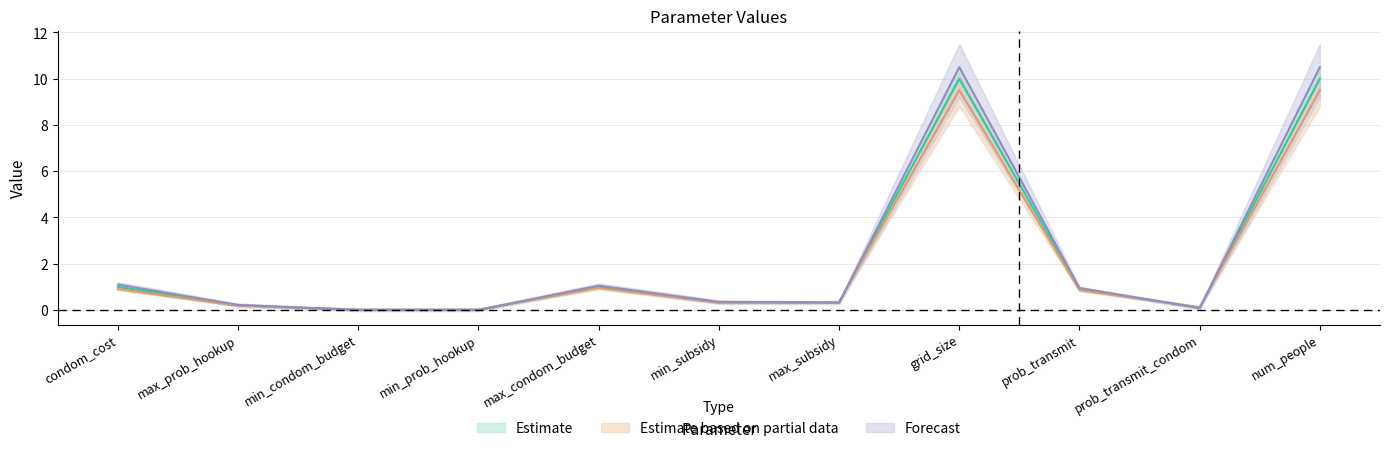

Which series has the largest total across all categories?

Forecast